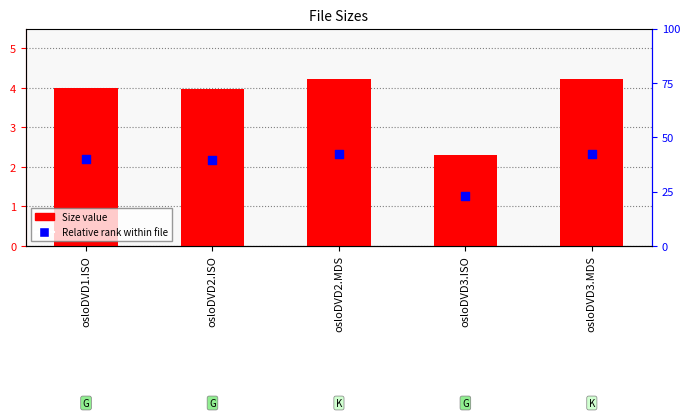

At how many categories does at least one series exceed 1?

5